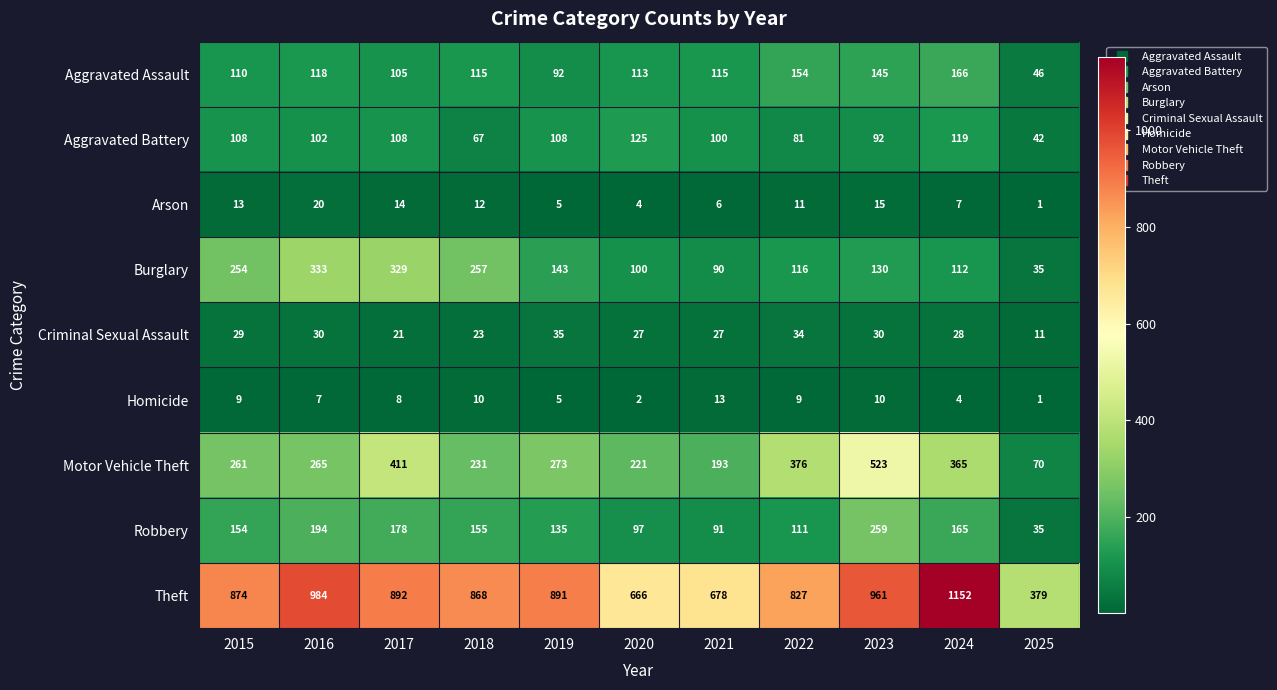

Is it true that Homicide equals 5 at 2019?

True